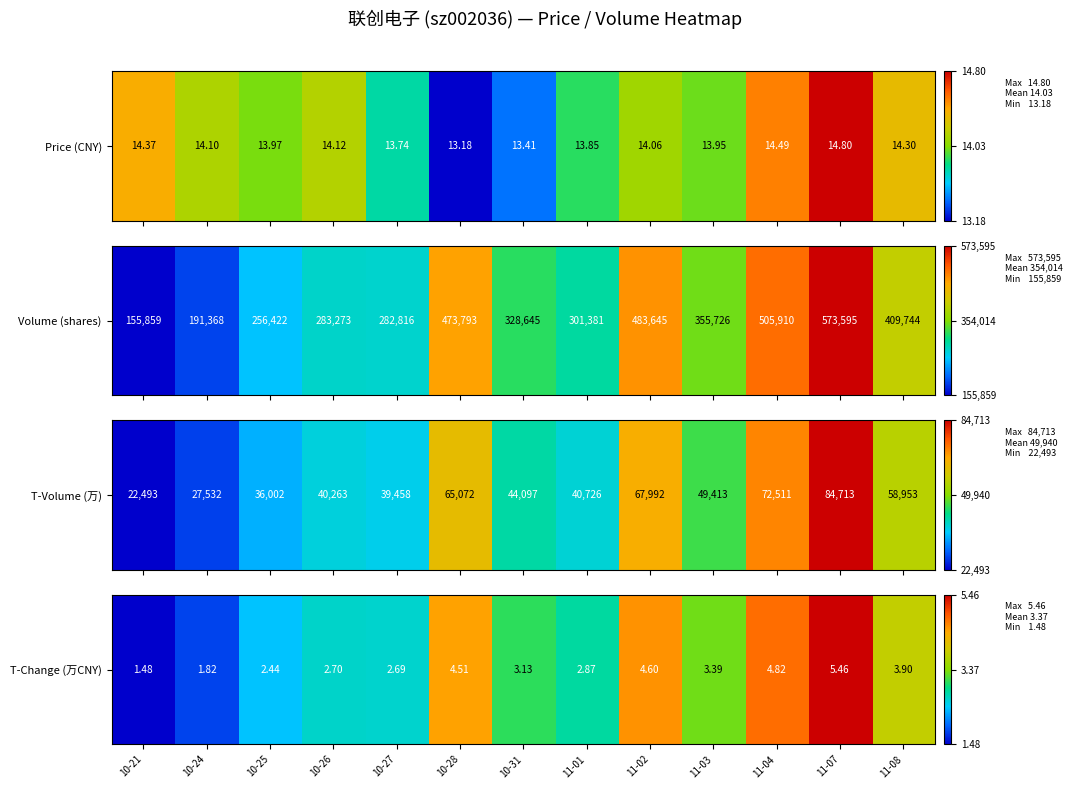

The chart shows a value of 0.8 at 10-28. True or false?

True